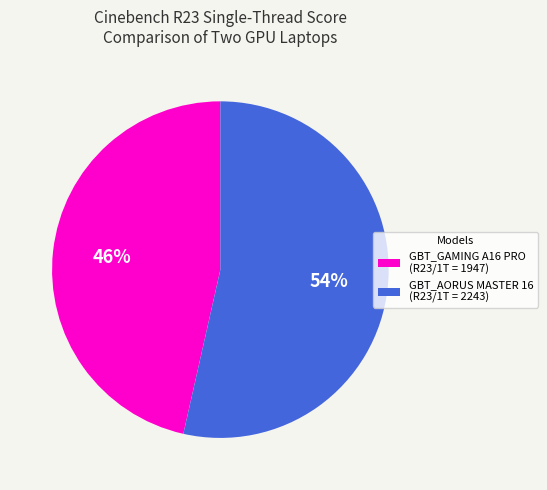

To the nearest percent, what percentage of the pie is GBT_GAMING A16 PRO (R23/1T = 1947)?

46%